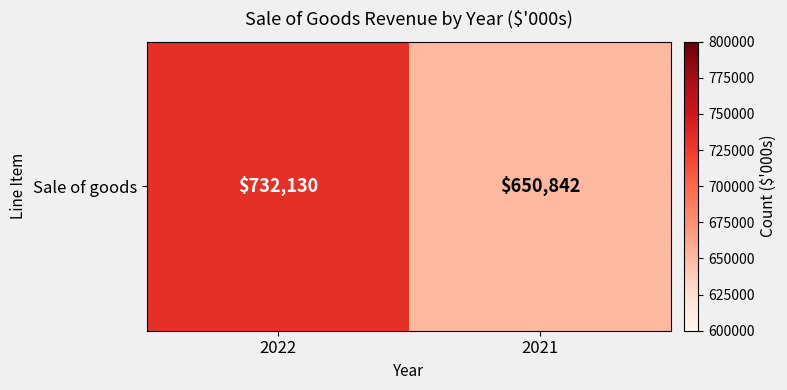

What is the average value?

691486